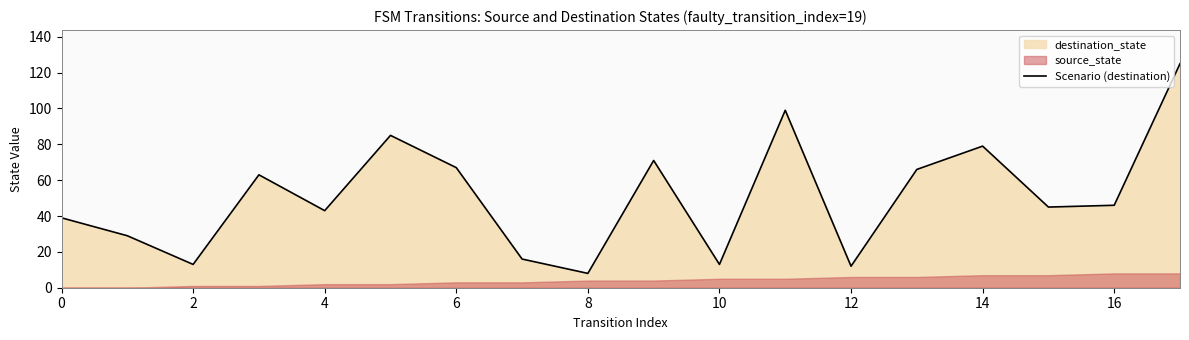

At which label is the value closest to 66?

13